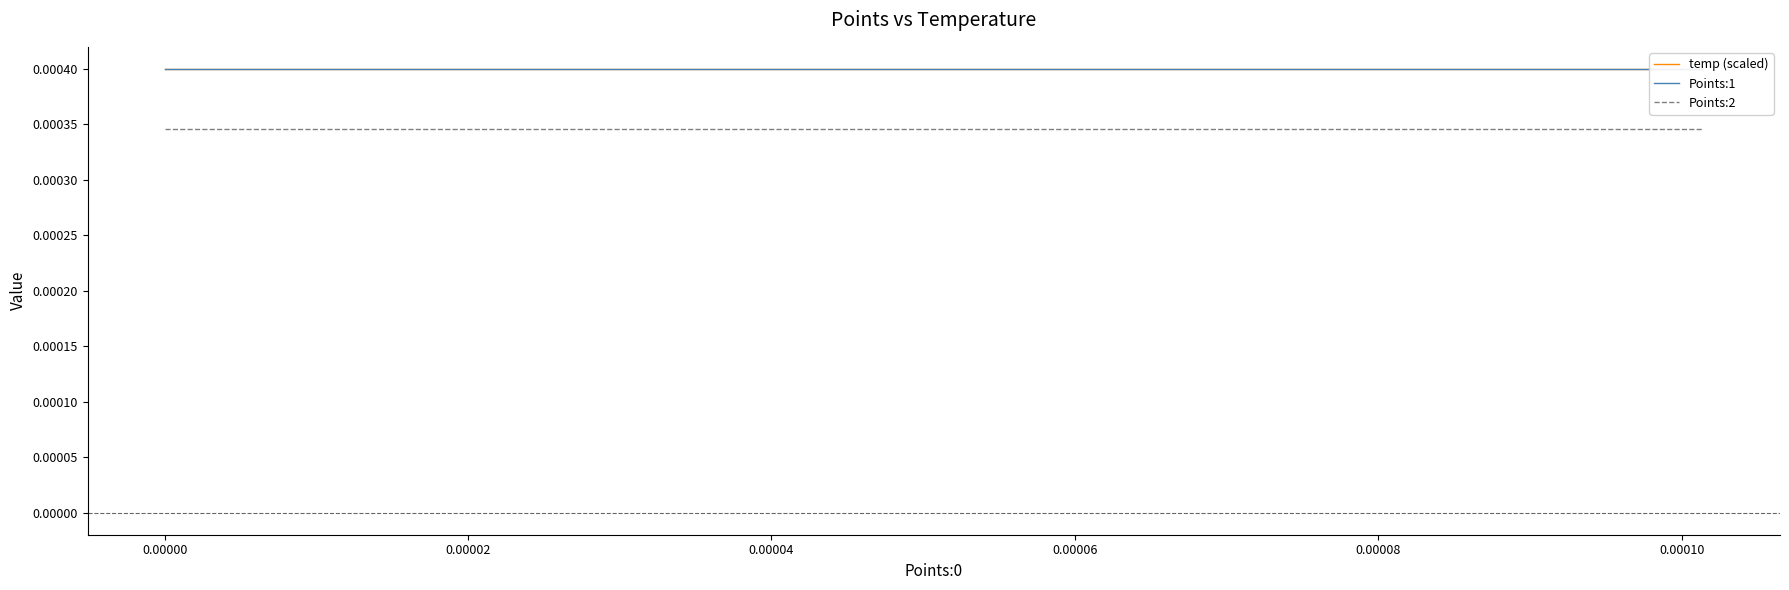

How many lines are shown in the chart?

3